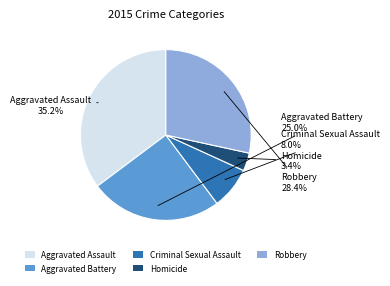

To the nearest percent, what percentage of the pie is Homicide?

3%